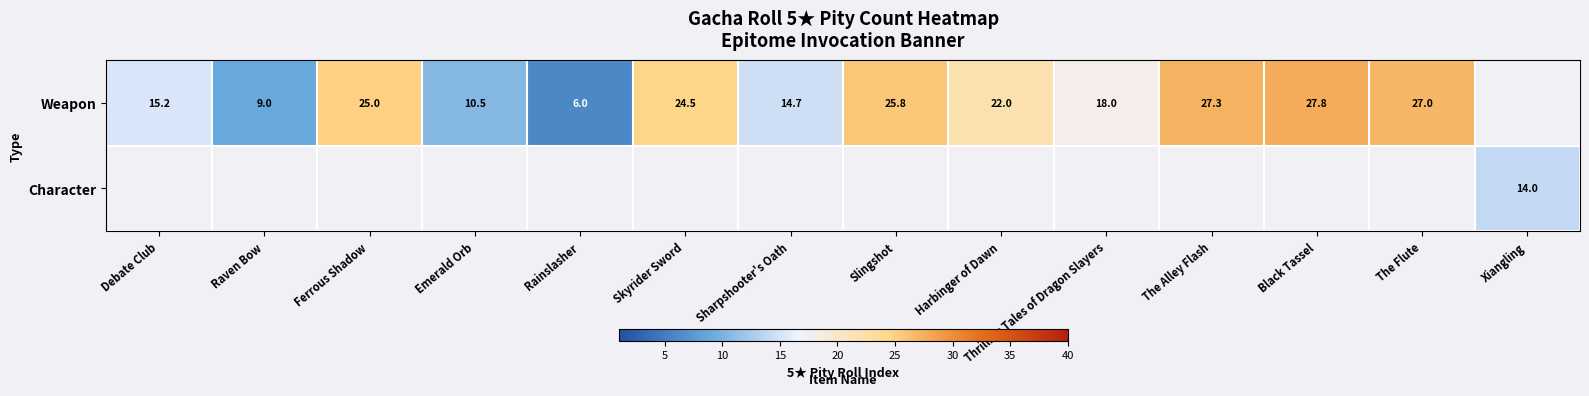

Which category has the lowest value across all series?

Rainslasher